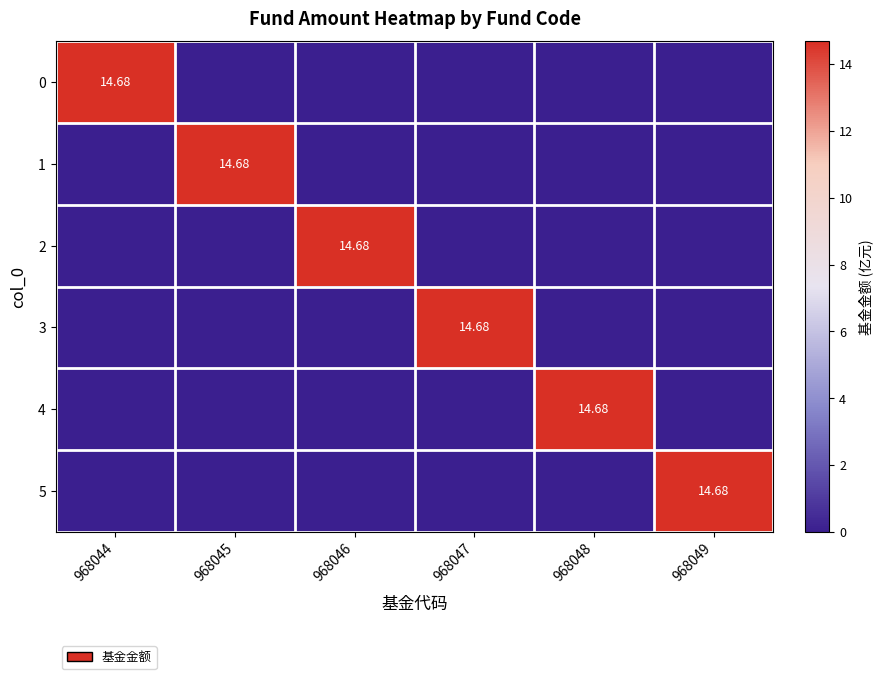

At which label does 2 reach its peak?

968046